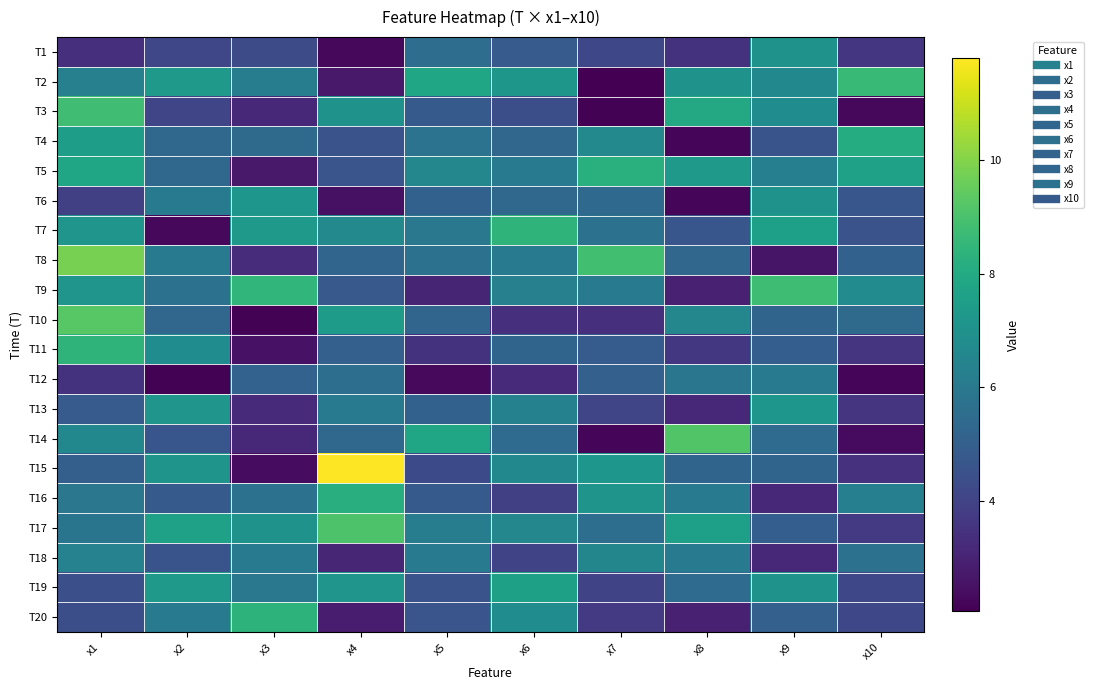

What is the greatest value displayed?

11.8